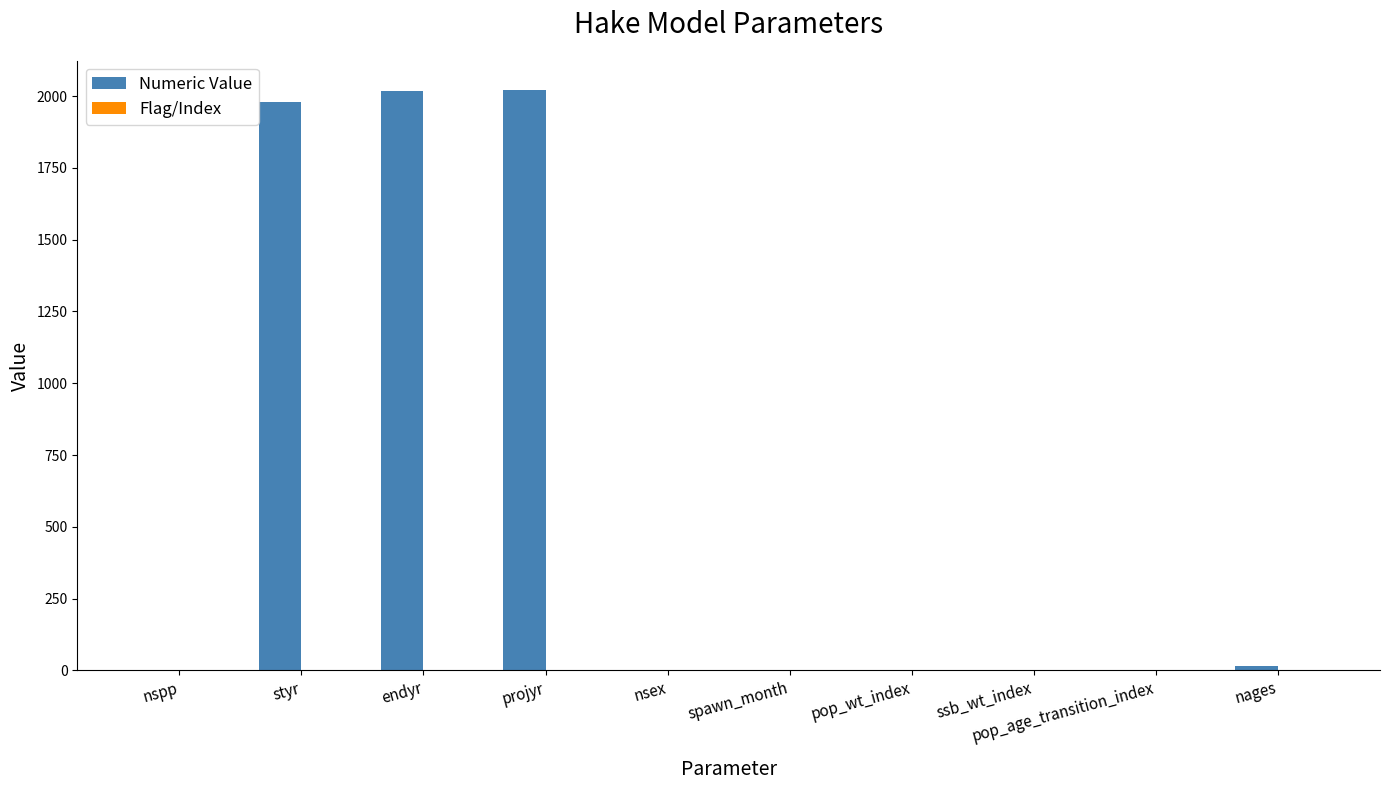

Between endyr and spawn_month, which series saw the biggest shift?

Numeric Value